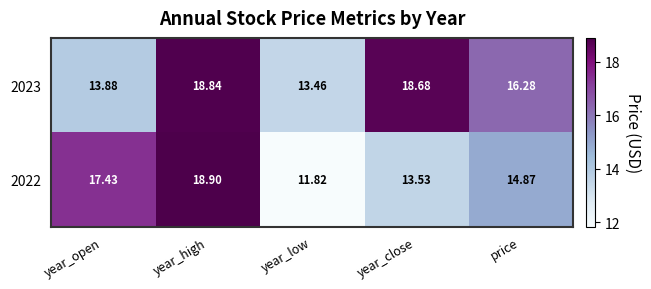

Rank the categories by 2023 value from highest to lowest.

year_high, year_close, price, year_open, year_low